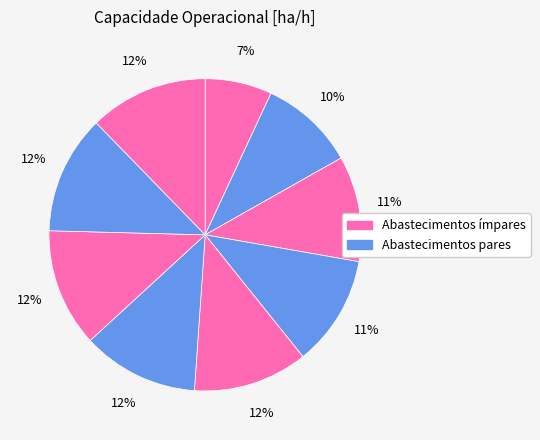

How many slices are in this pie chart?

9